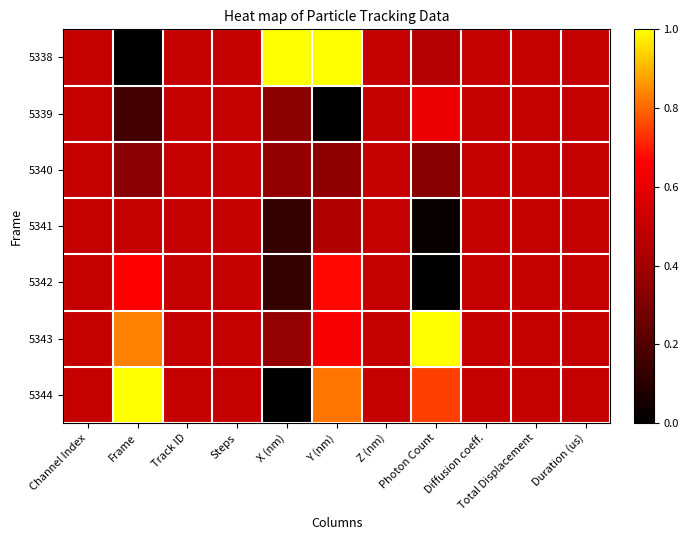

Reading left to right, list all the values displayed in this chart.

5338: Channel Index=0.5	Frame=0.0	Track ID=0.5	Steps=0.5	X (nm)=1.0	Y (nm)=1.0	Z (nm)=0.5	Photon Count=0.5	Diffusion coeff.=0.5	Total Displacement=0.5	Duration (us)=0.5
5339: Channel Index=0.5	Frame=0.2	Track ID=0.5	Steps=0.5	X (nm)=0.3	Y (nm)=0.0	Z (nm)=0.5	Photon Count=0.6	Diffusion coeff.=0.5	Total Displacement=0.5	Duration (us)=0.5
5340: Channel Index=0.5	Frame=0.3	Track ID=0.5	Steps=0.5	X (nm)=0.4	Y (nm)=0.3	Z (nm)=0.5	Photon Count=0.3	Diffusion coeff.=0.5	Total Displacement=0.5	Duration (us)=0.5
5341: Channel Index=0.5	Frame=0.5	Track ID=0.5	Steps=0.5	X (nm)=0.1	Y (nm)=0.4	Z (nm)=0.5	Photon Count=0.0	Diffusion coeff.=0.5	Total Displacement=0.5	Duration (us)=0.5
5342: Channel Index=0.5	Frame=0.7	Track ID=0.5	Steps=0.5	X (nm)=0.1	Y (nm)=0.7	Z (nm)=0.5	Photon Count=0.0	Diffusion coeff.=0.5	Total Displacement=0.5	Duration (us)=0.5
5343: Channel Index=0.5	Frame=0.8	Track ID=0.5	Steps=0.5	X (nm)=0.4	Y (nm)=0.6	Z (nm)=0.5	Photon Count=1.0	Diffusion coeff.=0.5	Total Displacement=0.5	Duration (us)=0.5
5344: Channel Index=0.5	Frame=1.0	Track ID=0.5	Steps=0.5	X (nm)=0.0	Y (nm)=0.8	Z (nm)=0.5	Photon Count=0.7	Diffusion coeff.=0.5	Total Displacement=0.5	Duration (us)=0.5